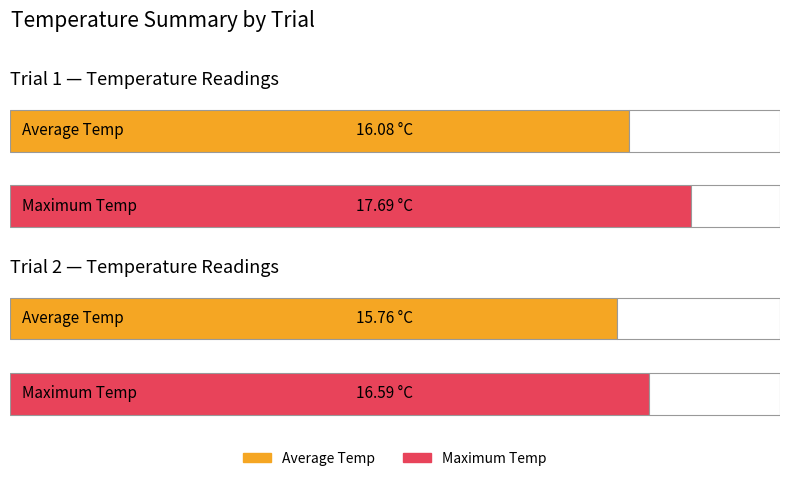

What is the greatest value displayed?

17.7